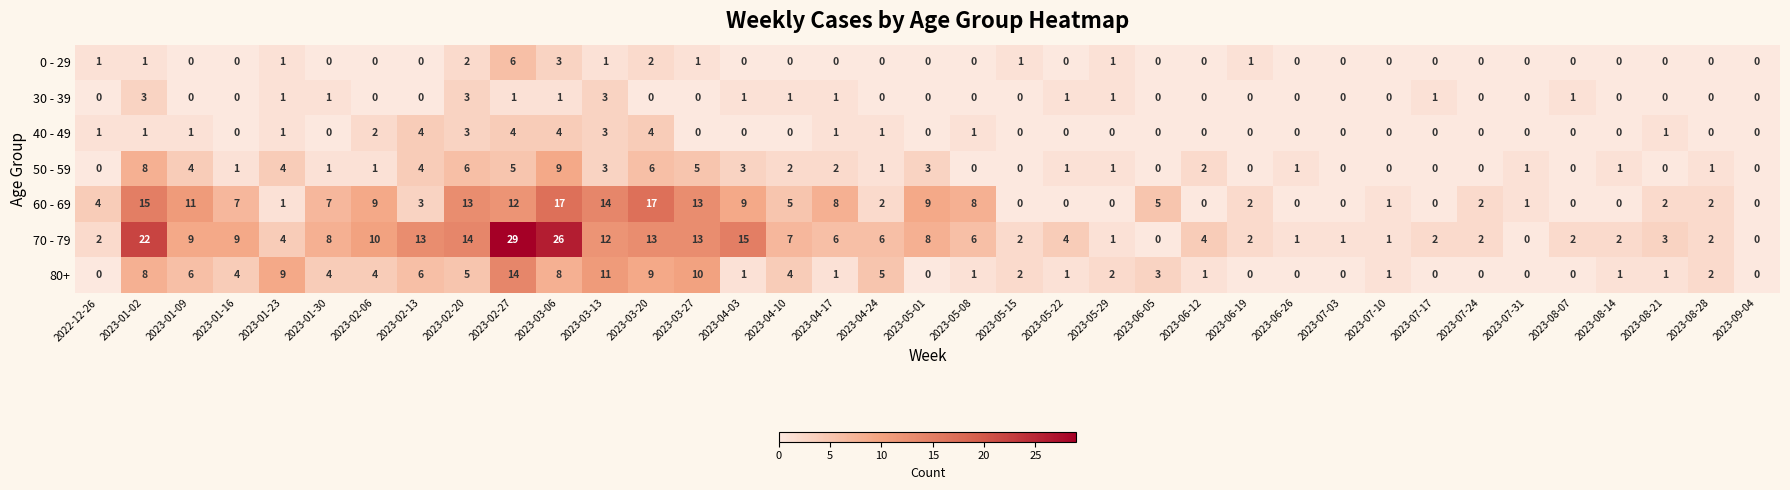

The 70 - 79 series shows 12 at 2023-01-09. True or false?

False